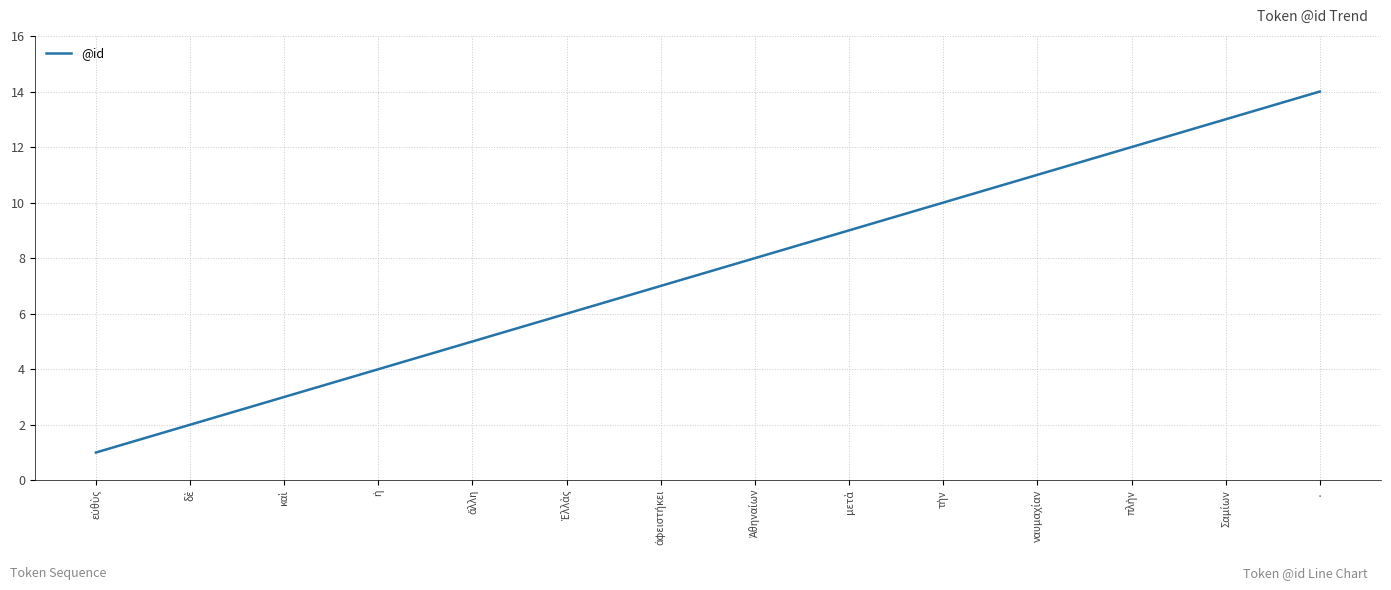

What position from the left is ·?

14